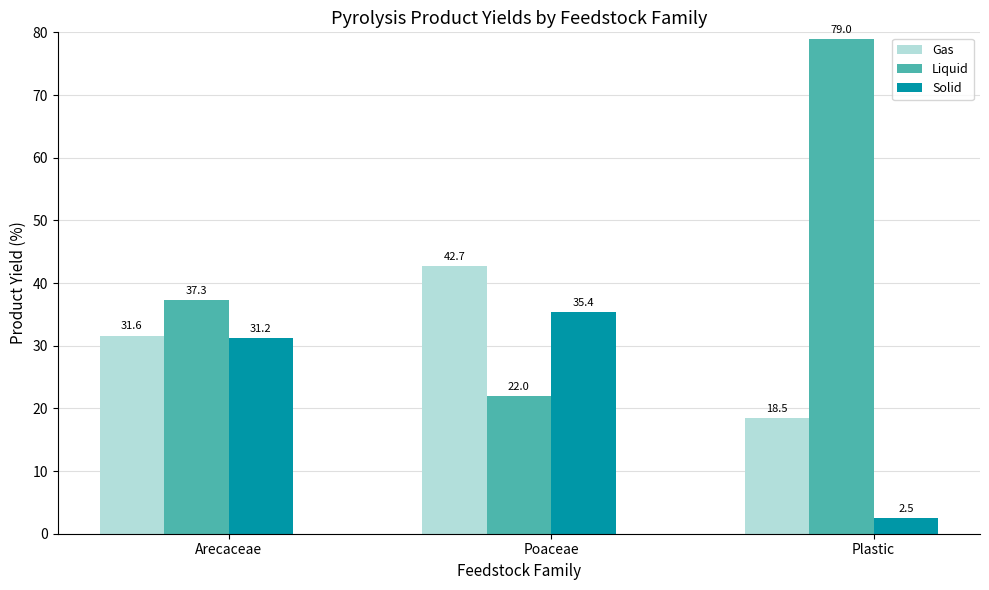

Rank the series by their maximum value, from lowest to highest.

Solid, Gas, Liquid